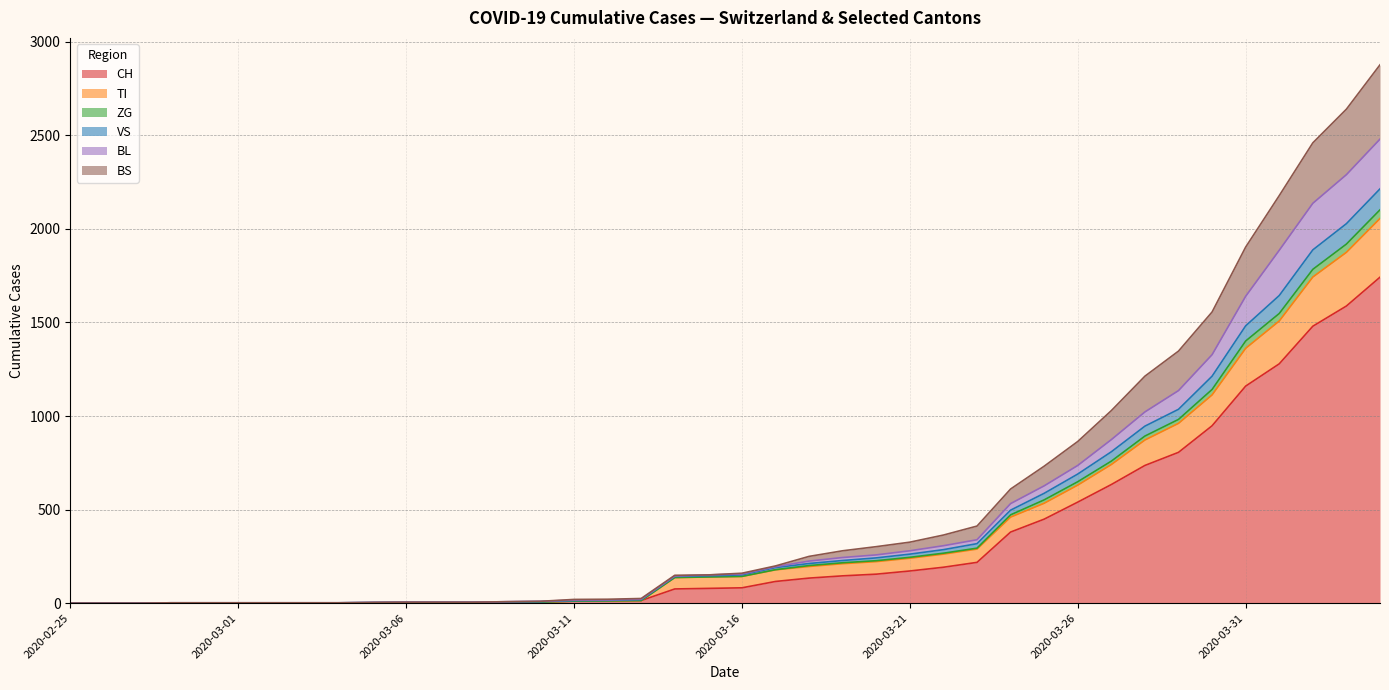

True or false: TI has more than 1 interior local peaks.

False